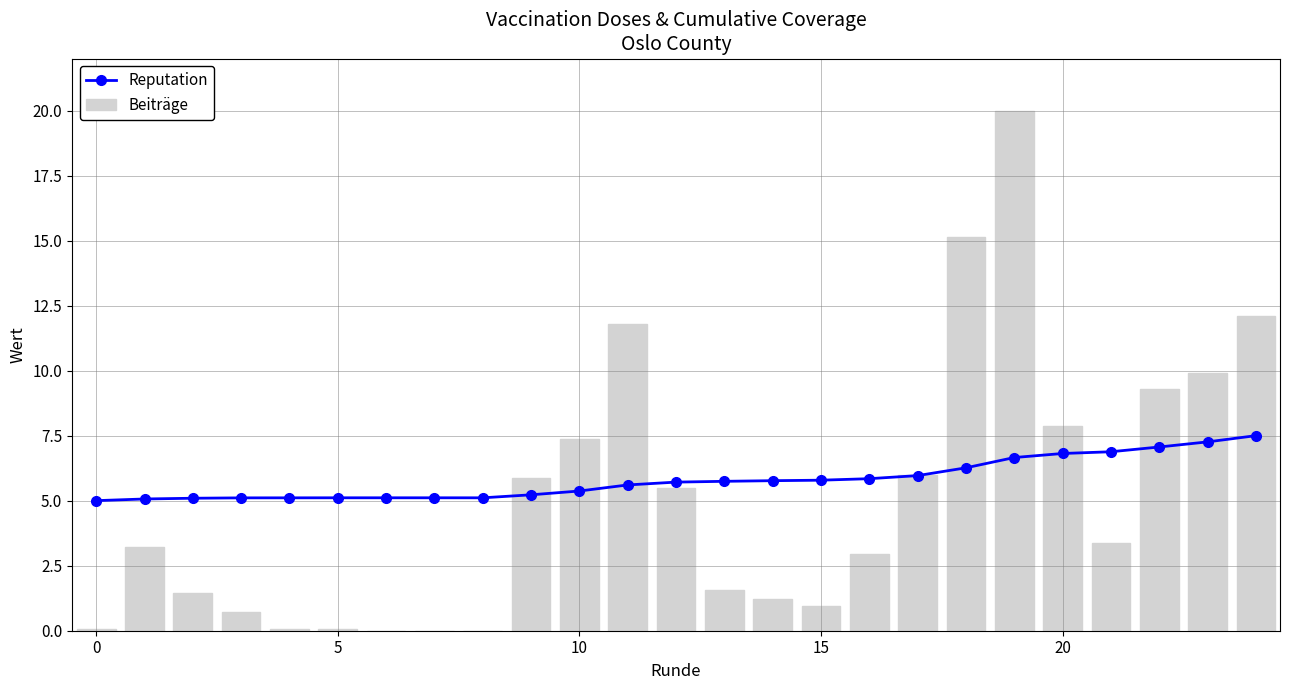

What is the maximum value for Reputation?

7.5